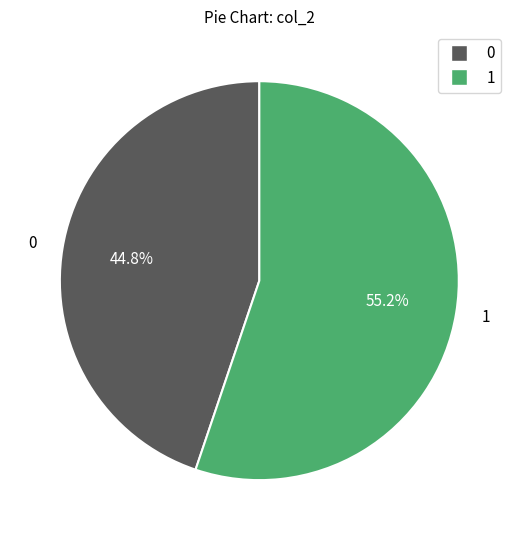

Is there a majority slice in this chart?

Yes